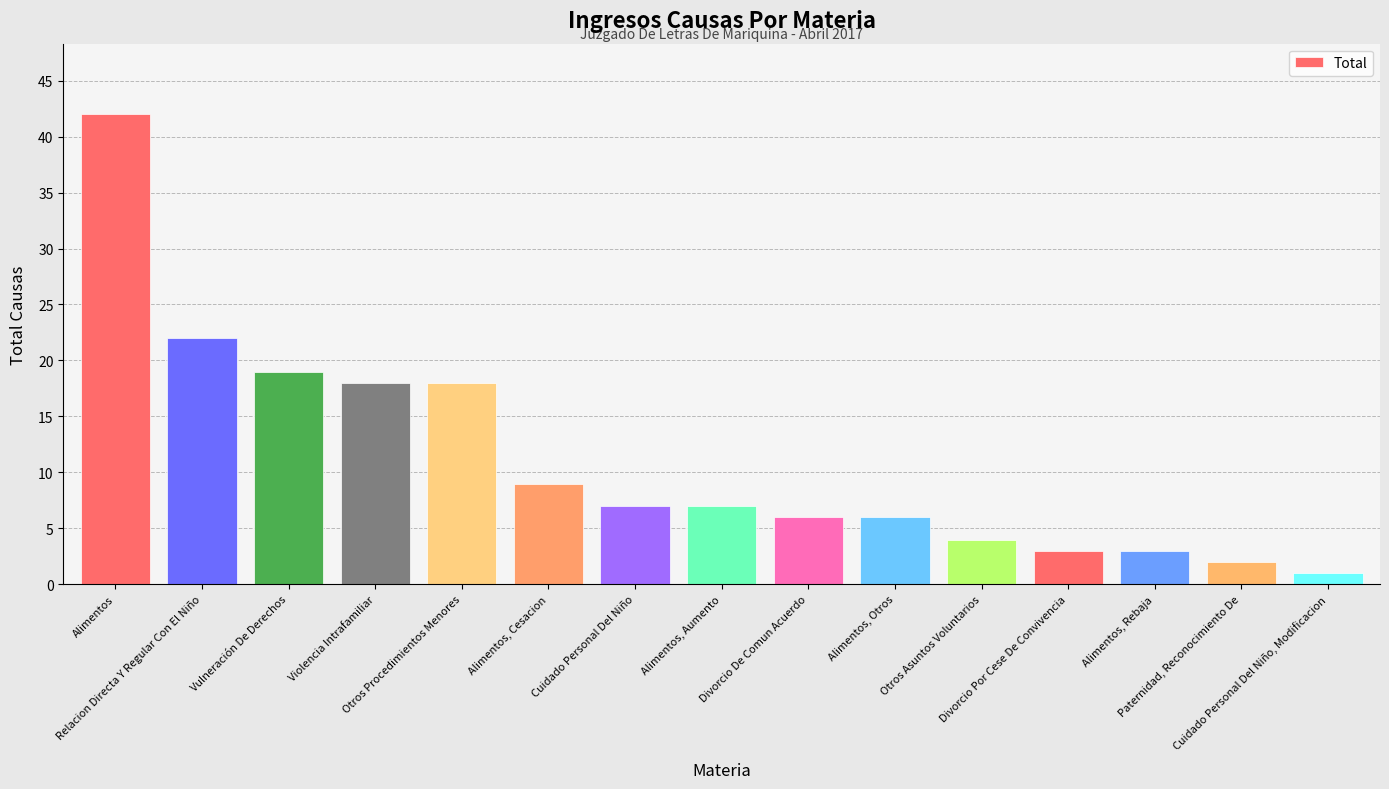

Does the chart contain stacked bars?

No